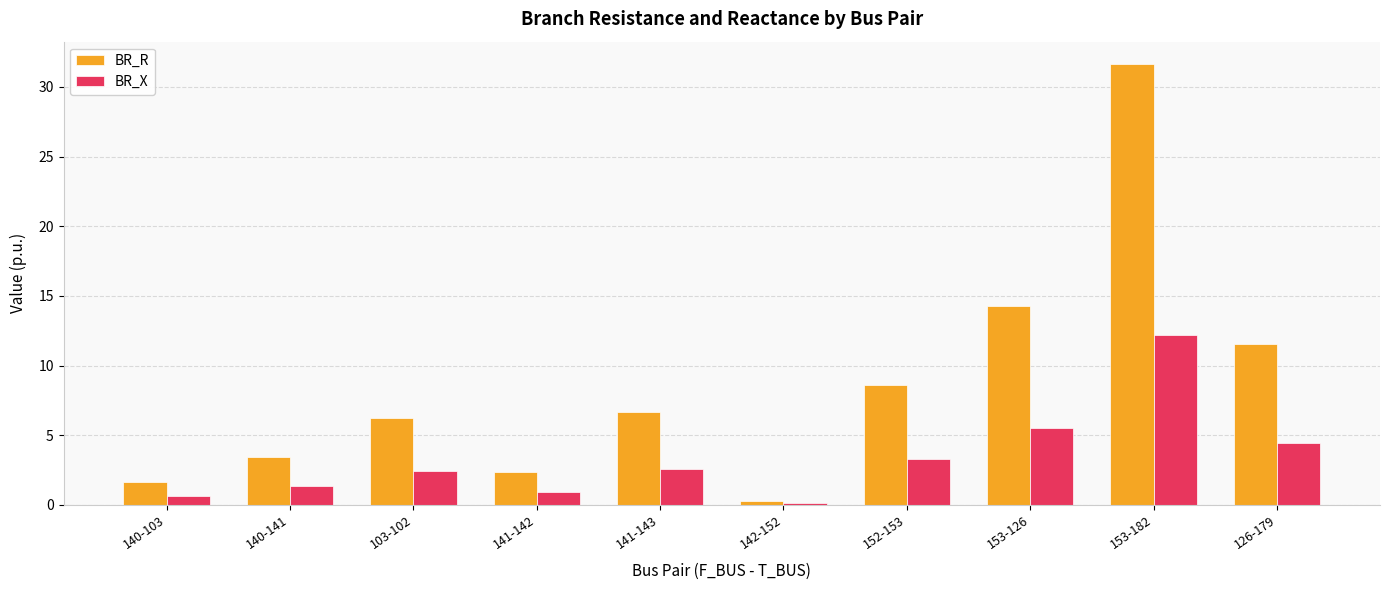

What is the sum of all BR_R values?

86.7